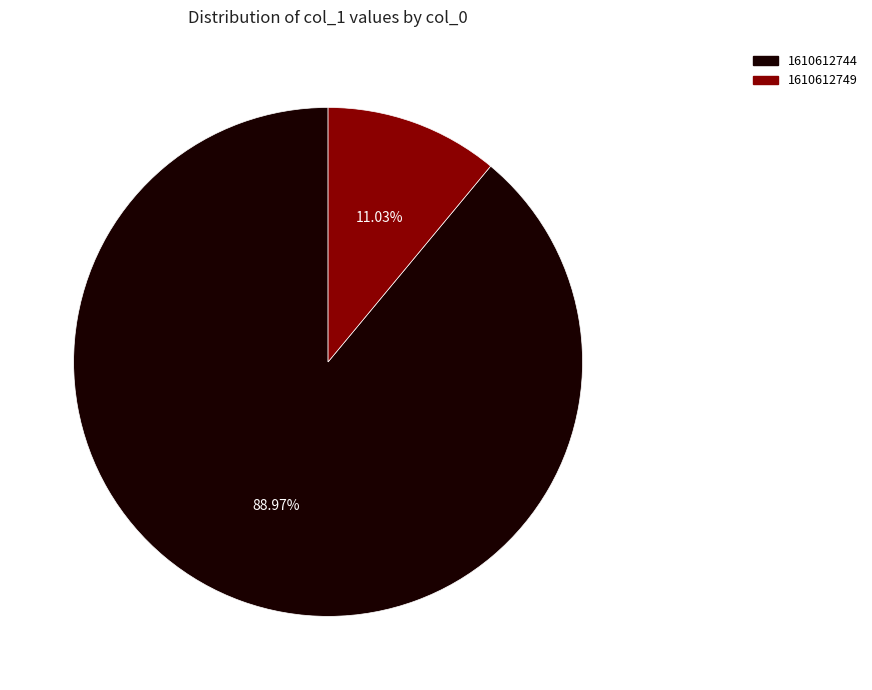

Approximately how many times larger is the value at 1610612744 compared to 1610612749?

8.1